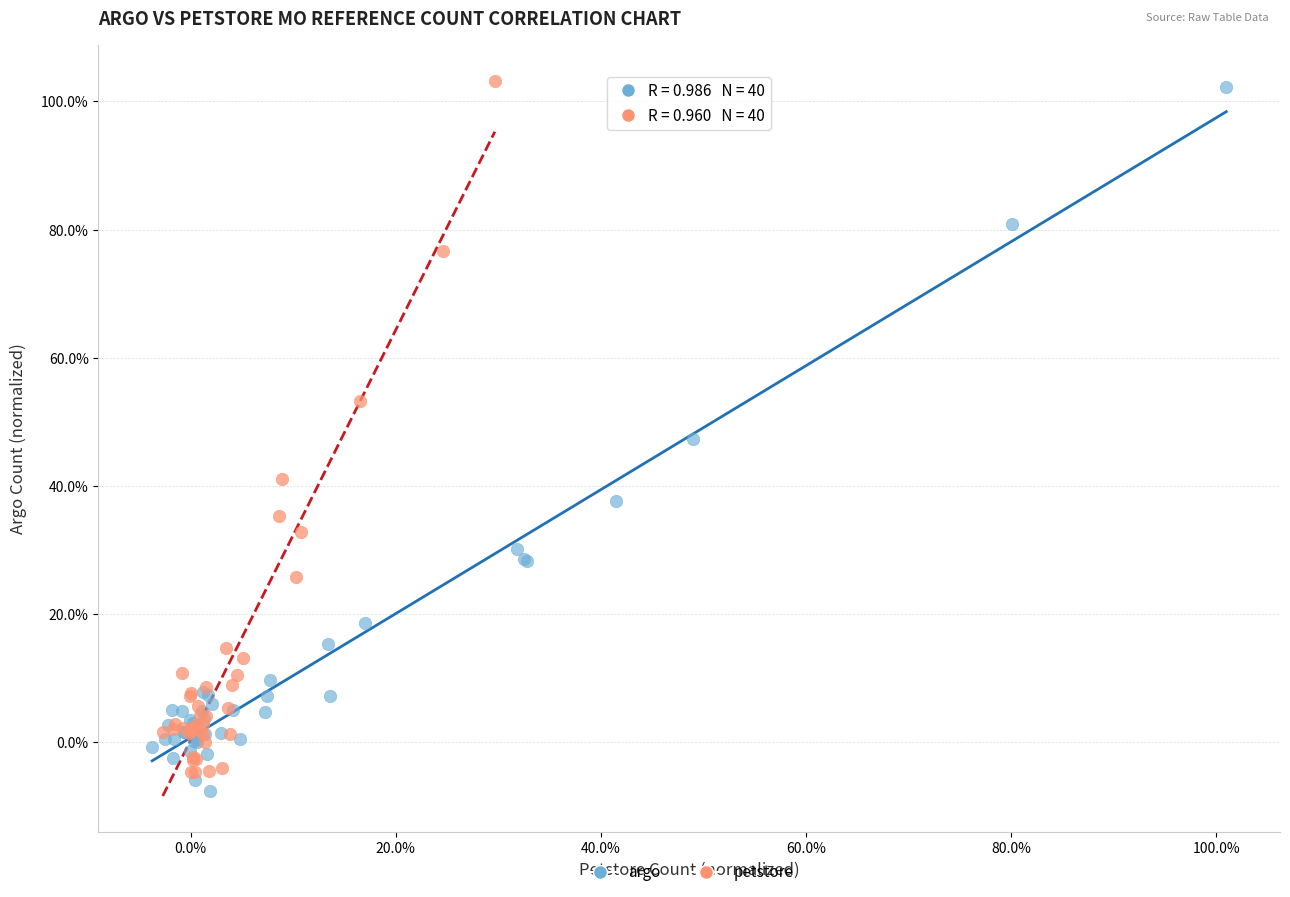

What are all the series names shown in the legend?

argo, petstore